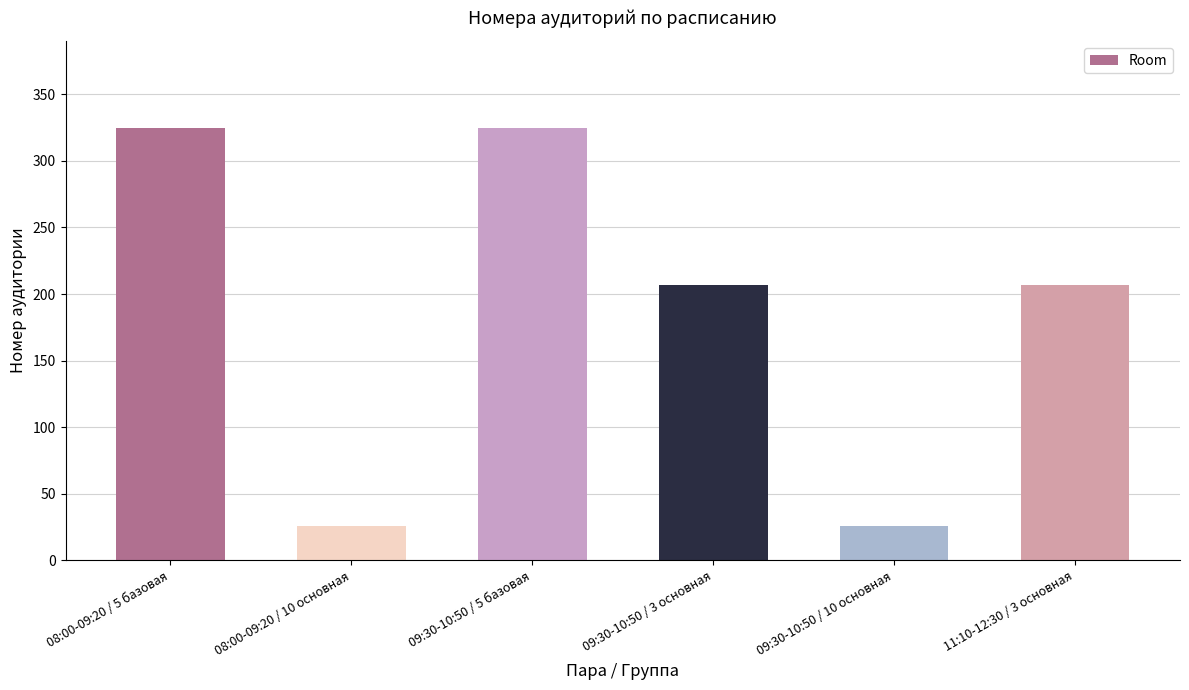

What is the maximum value shown in the chart?

325